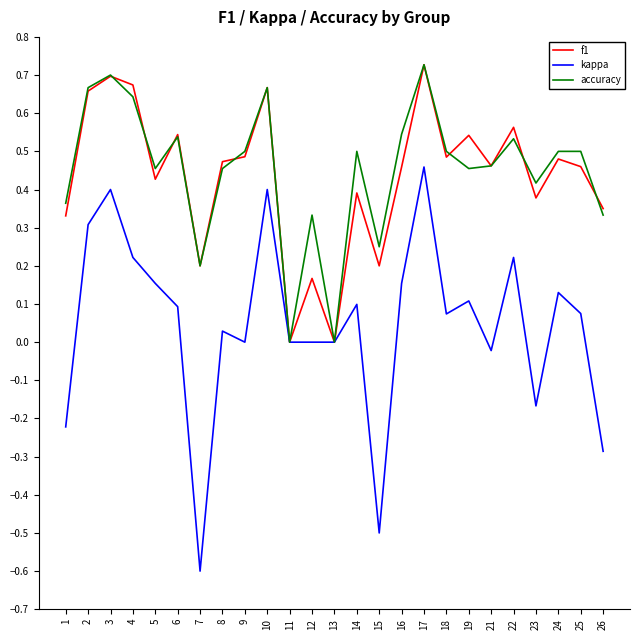

At which category does kappa reach its first local valley?

7